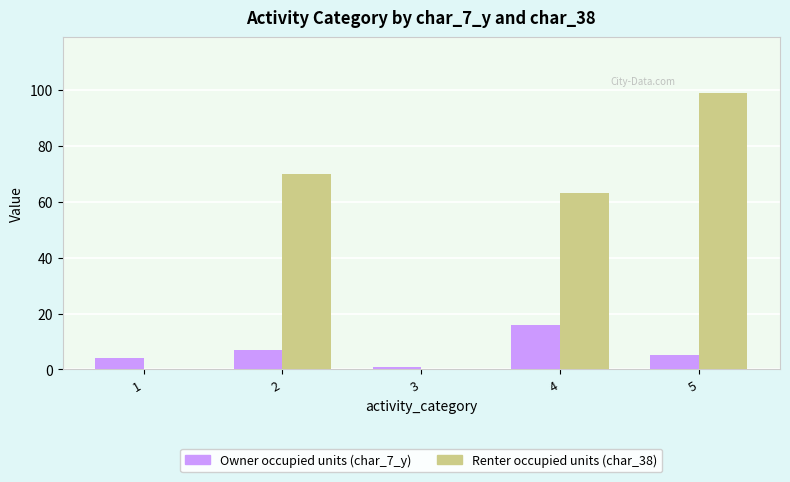

Where does the Renter occupied units (char_38) series first go above 63?

2